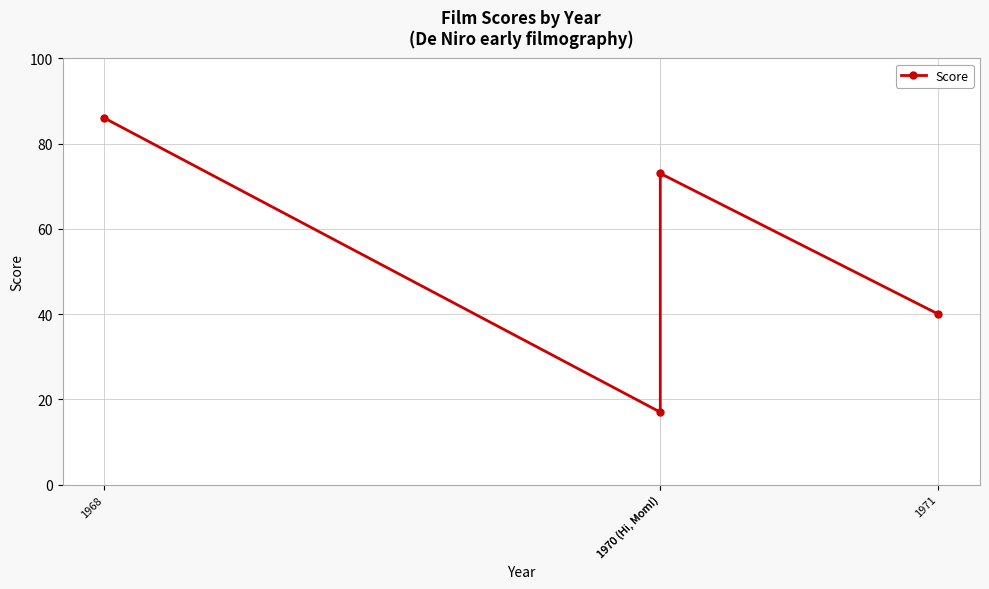

Count the number of categories in the chart.

4